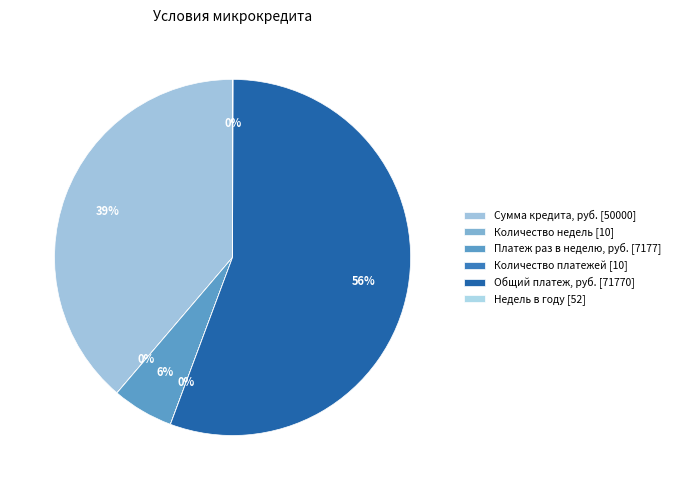

What is the smallest slice in the pie chart?

Количество недель